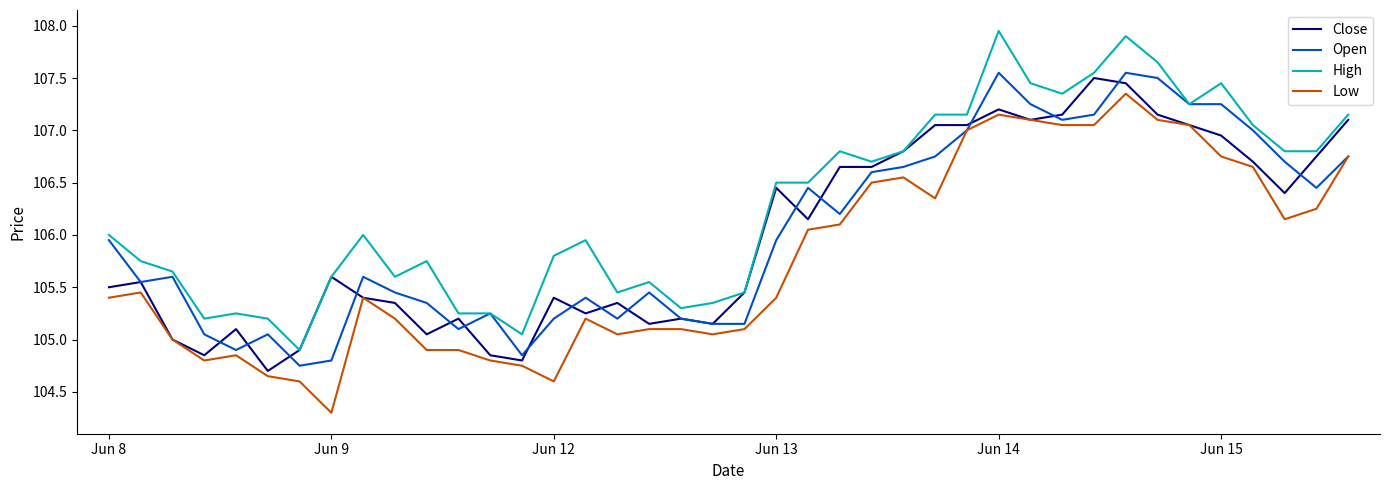

Which series has the largest total across all categories?

High